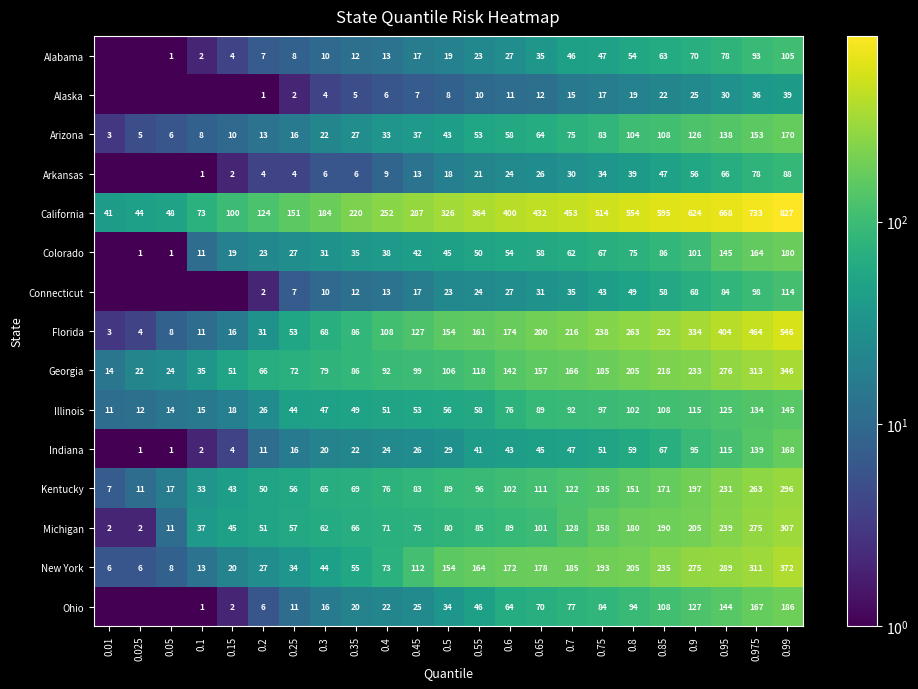

What is the total value across all series at 0.15?

335.0